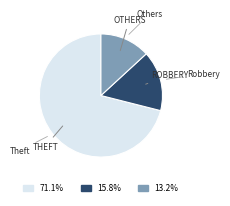

How many slices are in this pie chart?

3